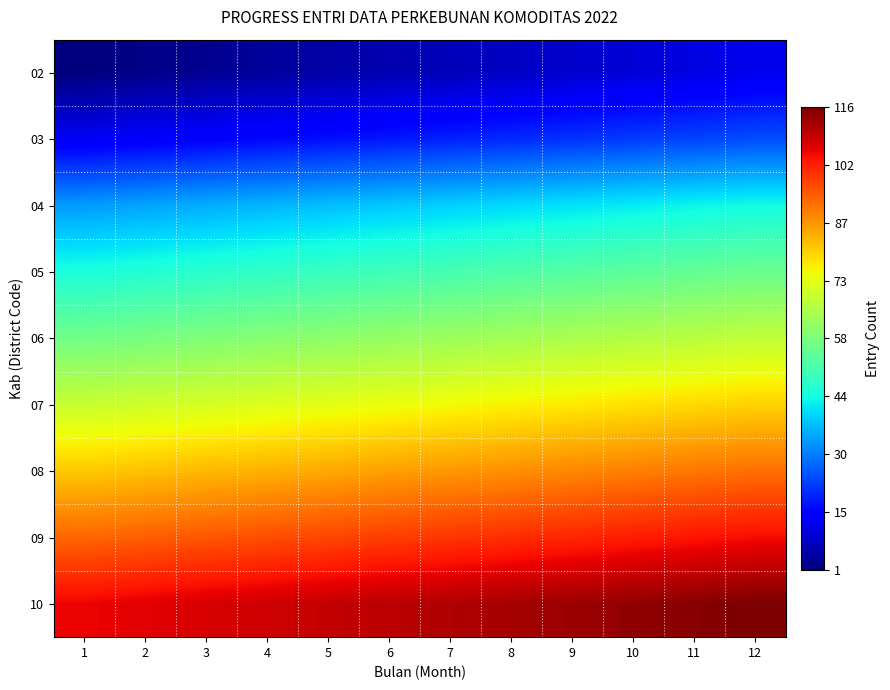

Reading left to right, extract all data points from this chart.

02: 1=1	2=2	3=3	4=4	5=5	6=6	7=7	8=8	9=9	10=10	11=11	12=12
03: 1=13	2=14	3=15	4=16	5=17	6=18	7=19	8=20	9=21	10=22	11=23	12=24
04: 1=33	2=34	3=35	4=36	5=37	6=38	7=39	8=40	9=41	10=42	11=43	12=44
05: 1=45	2=46	3=47	4=48	5=49	6=50	7=51	8=52	9=53	10=54	11=55	12=56
06: 1=57	2=58	3=59	4=60	5=61	6=62	7=63	8=64	9=65	10=66	11=67	12=68
07: 1=69	2=70	3=71	4=72	5=73	6=74	7=75	8=76	9=77	10=78	11=79	12=80
08: 1=81	2=82	3=83	4=84	5=85	6=86	7=87	8=88	9=89	10=90	11=91	12=92
09: 1=93	2=94	3=95	4=96	5=97	6=98	7=99	8=100	9=101	10=102	11=103	12=104
10: 1=105	2=106	3=107	4=108	5=109	6=110	7=111	8=112	9=113	10=114	11=115	12=116